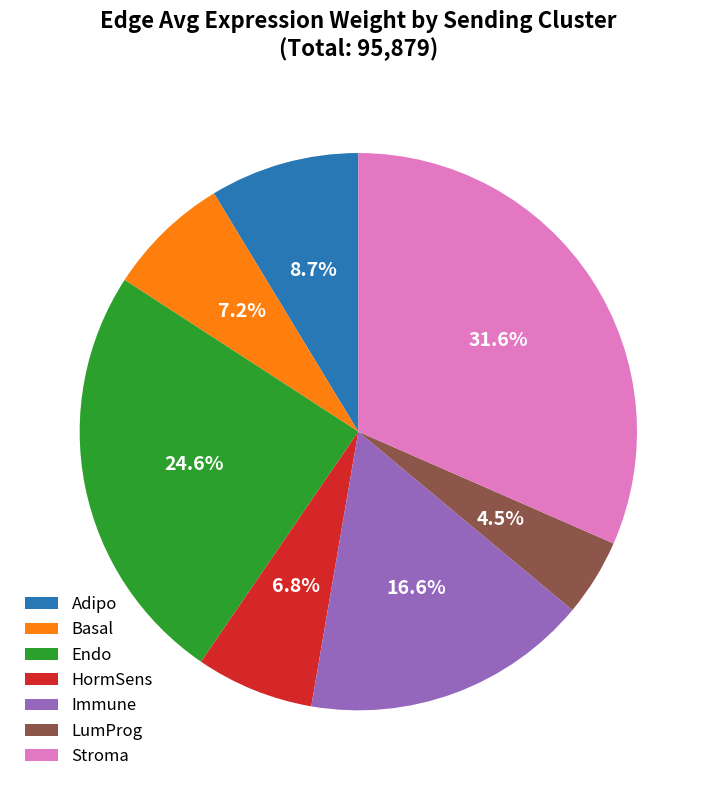

Which category has the smallest portion of the pie?

LumProg